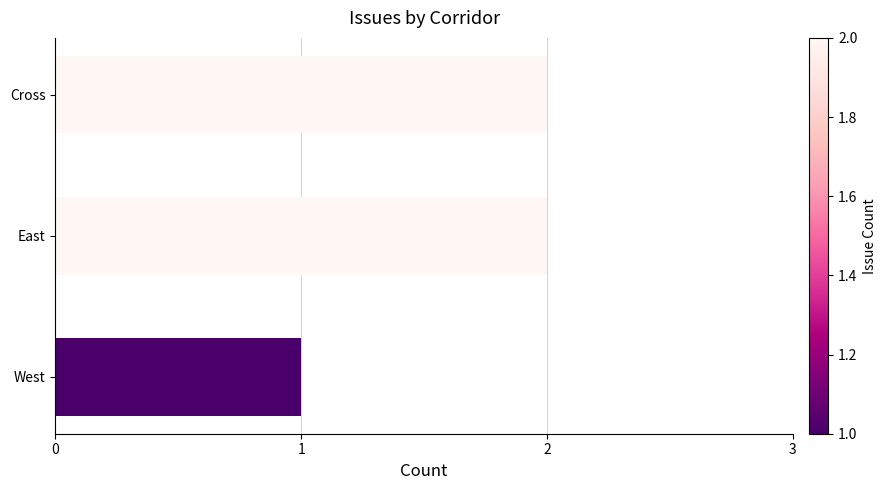

What is the sum of the values at Cross and East?

4